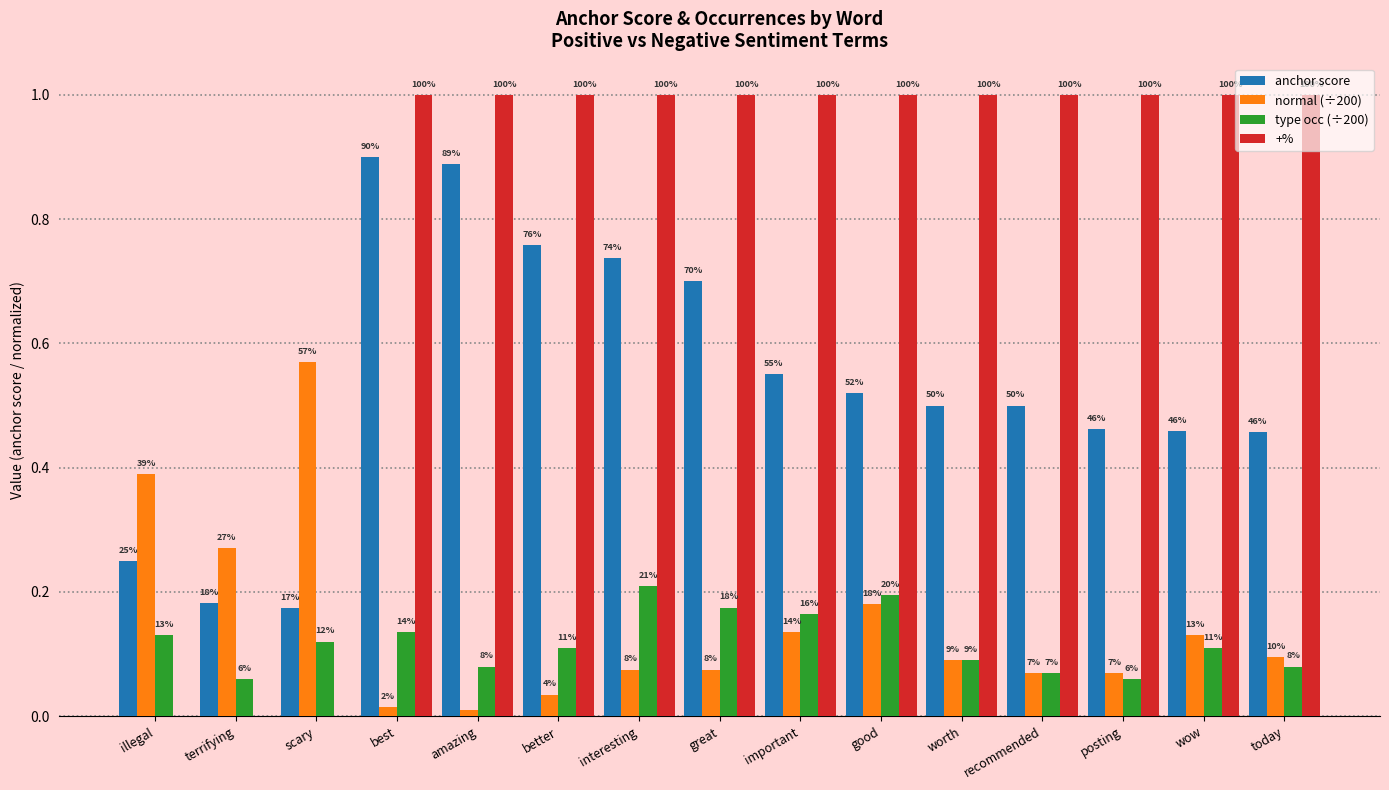

Where is +% nearest to the value 0?

illegal